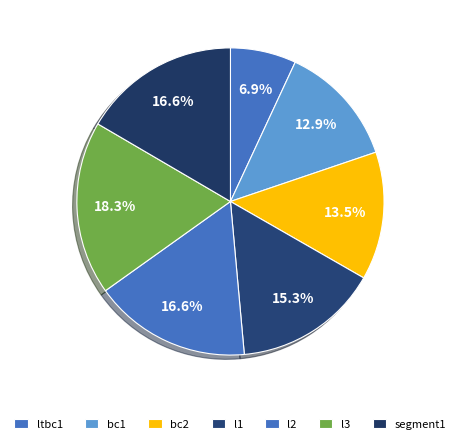

The bc1 slice represents 13% of the pie. True or false?

True